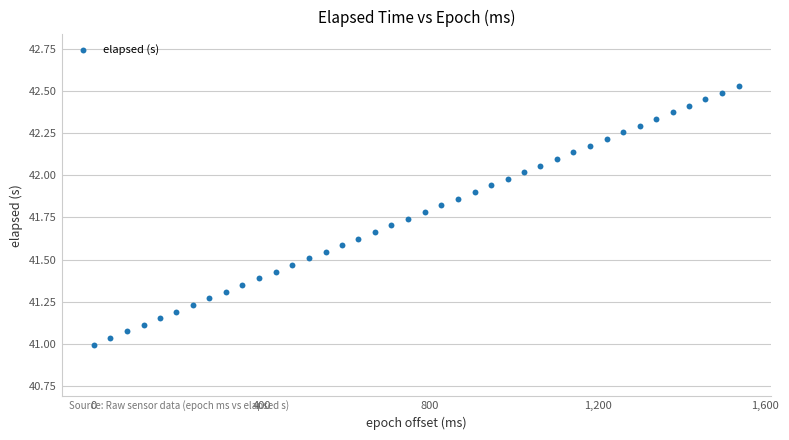

What is the range of Y values (max minus min)?

1.5